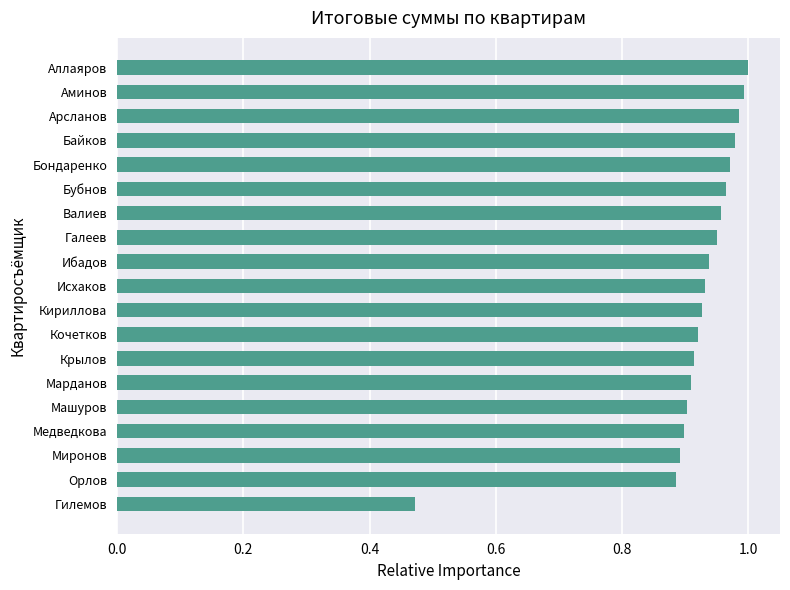

What is the sum of all values?

17.4